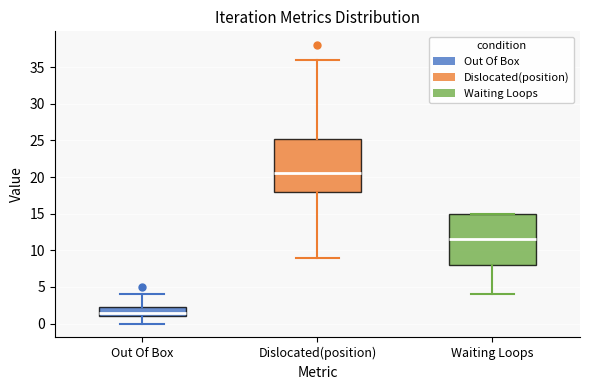

Reading left to right, read every box against the y-axis: the position of its median line, the range the box covers, and the ends of its whiskers. The values are not printed on the chart, so give them approximately, as read against the axis.

Out Of Box: median 1.5, box 1.0 to 2.5, whiskers 0.0 to 4.0
Dislocated(position): median 20.5, box 18.0 to 25.5, whiskers 9.0 to 36.0
Waiting Loops: median 11.5, box 8.0 to 15.0, whiskers 4.0 to 15.0